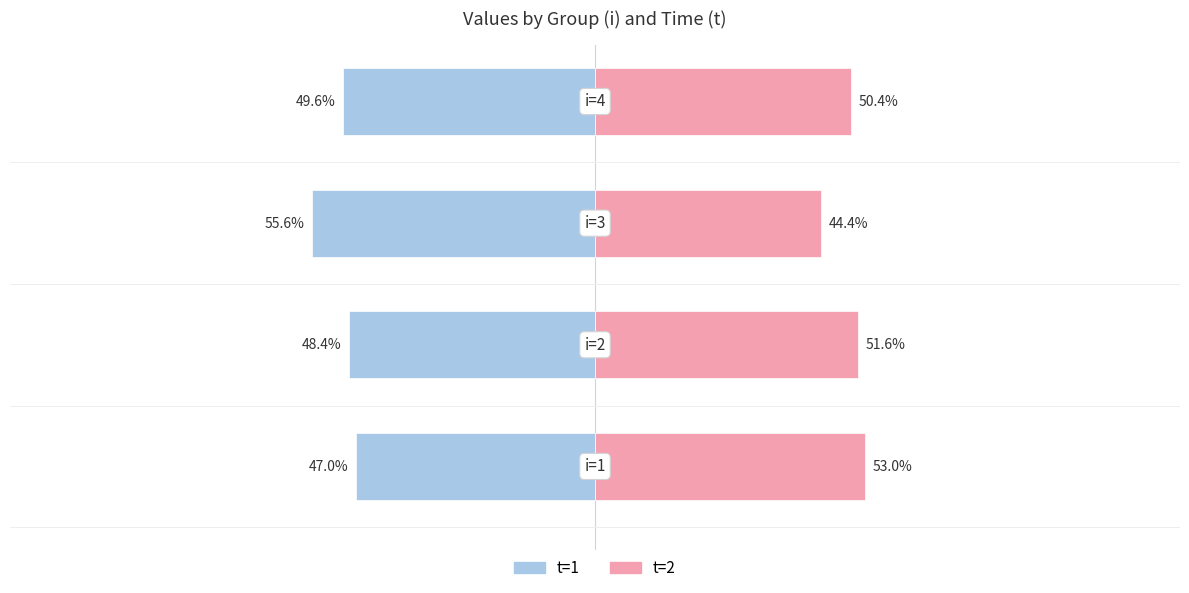

What is the highest value of the t=2 series?

53.0